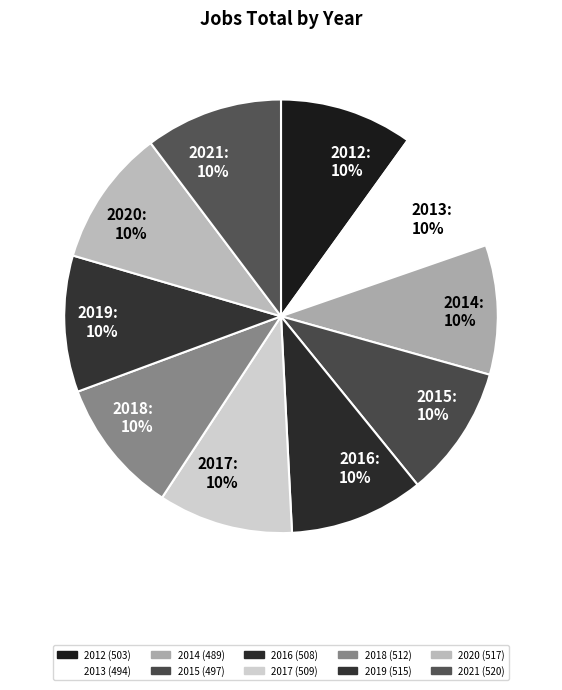

Combined, do 2021: 10% and 2018: 10% account for over 50%?

No